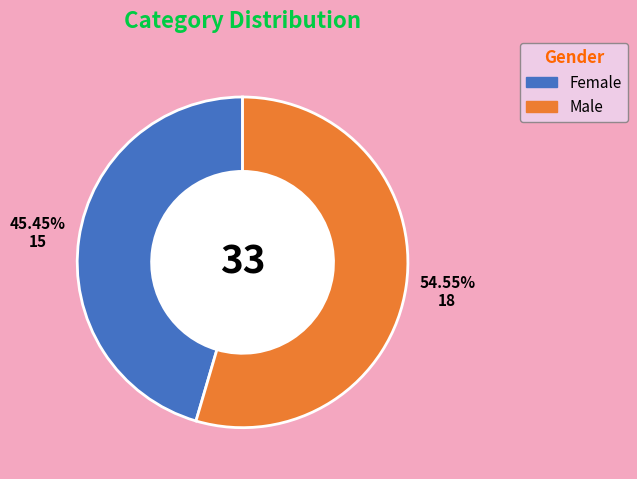

Does any single category account for the majority?

Yes